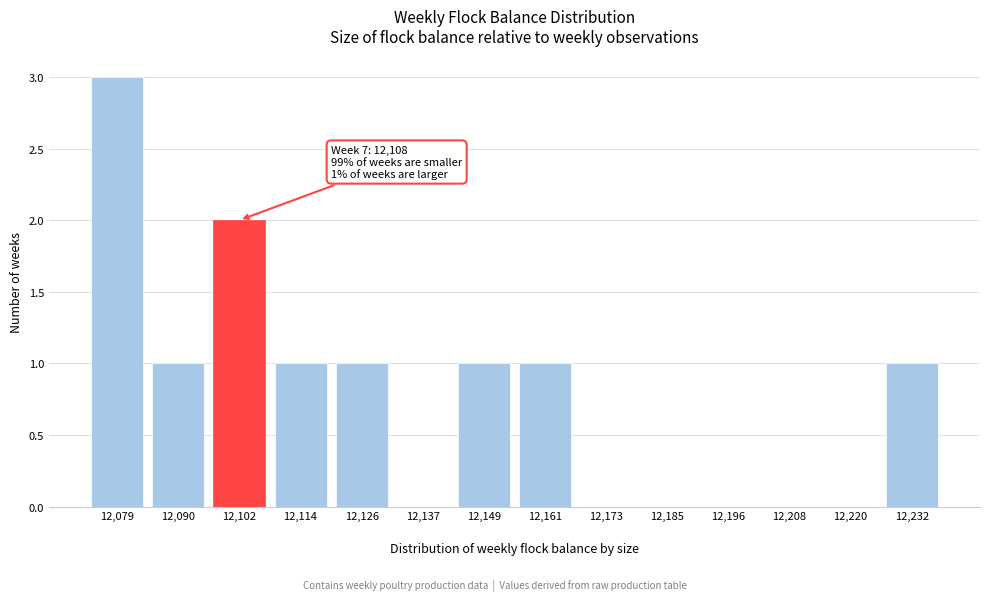

Reading left to right, list all the values displayed in this chart.

12,079=3	12,090=1	12,102=2	12,114=1	12,126=1	12,137=0	12,149=1	12,161=1	12,173=0	12,185=0	12,196=0	12,208=0	12,220=0	12,232=1